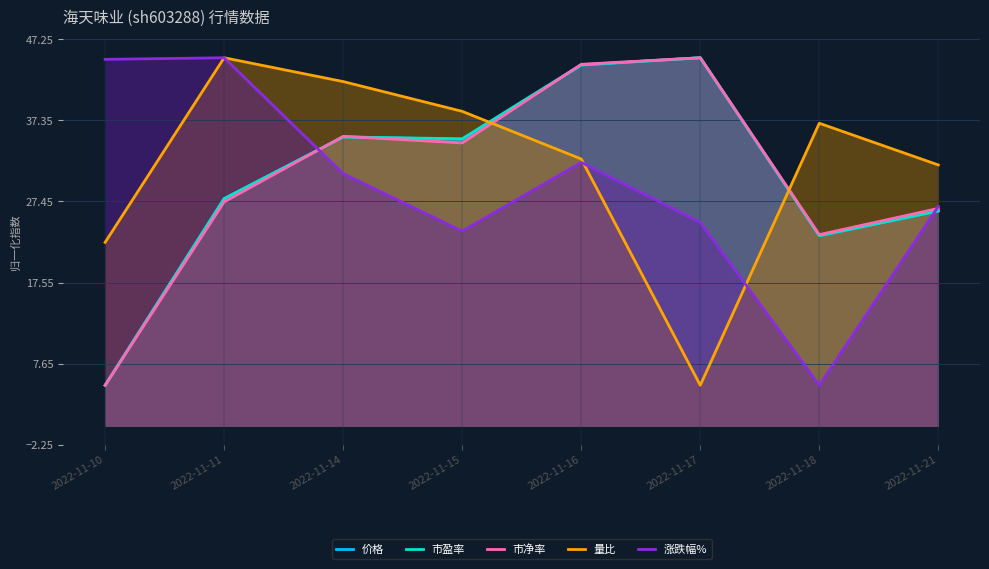

Rank the series by their maximum value, from lowest to highest.

价格, 市盈率, 市净率, 量比, 涨跌幅%